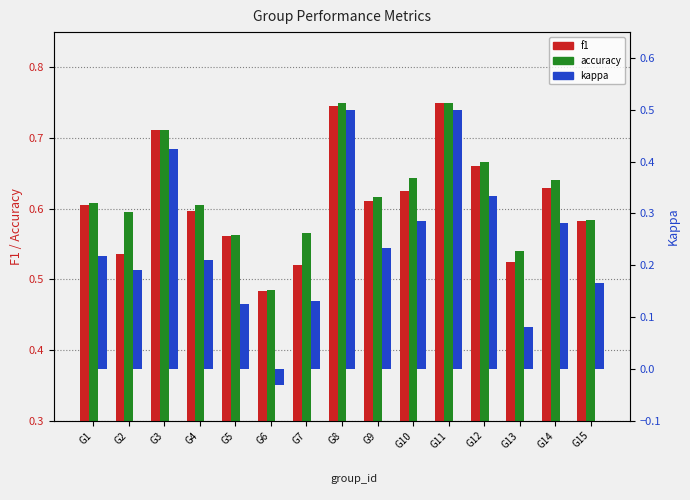

Which series changed the most between G4 and G9?

kappa